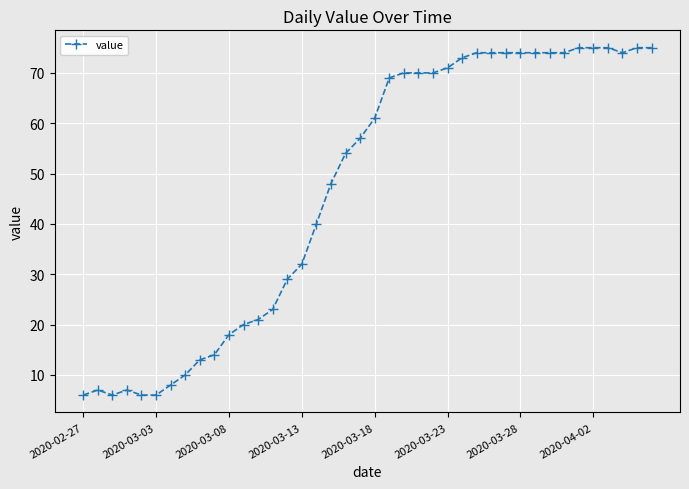

True or false: the data has more than 0 interior local peaks.

True